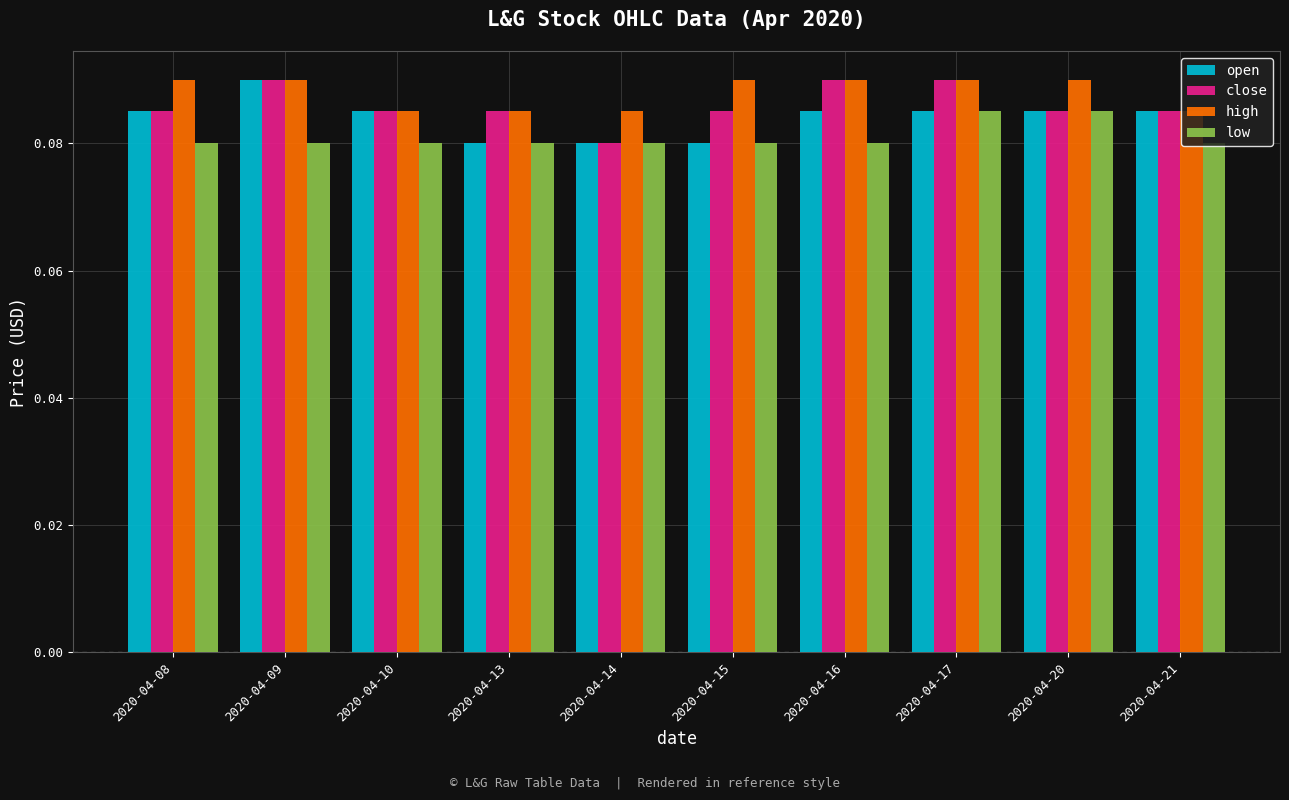

Does the chart contain stacked bars?

No